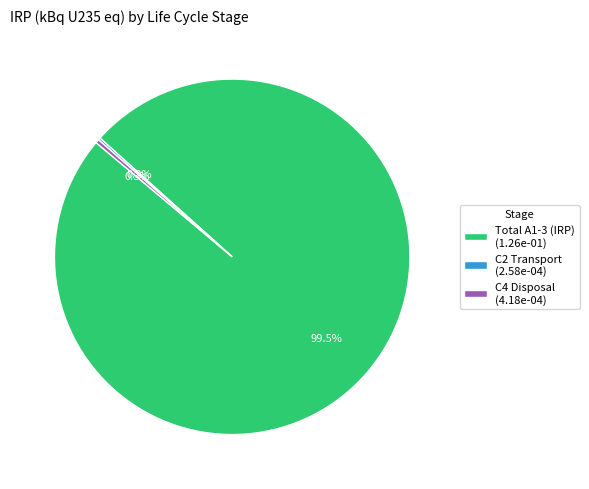

Which slice is the largest?

Total A1-3 (IRP) (1.26e-01)